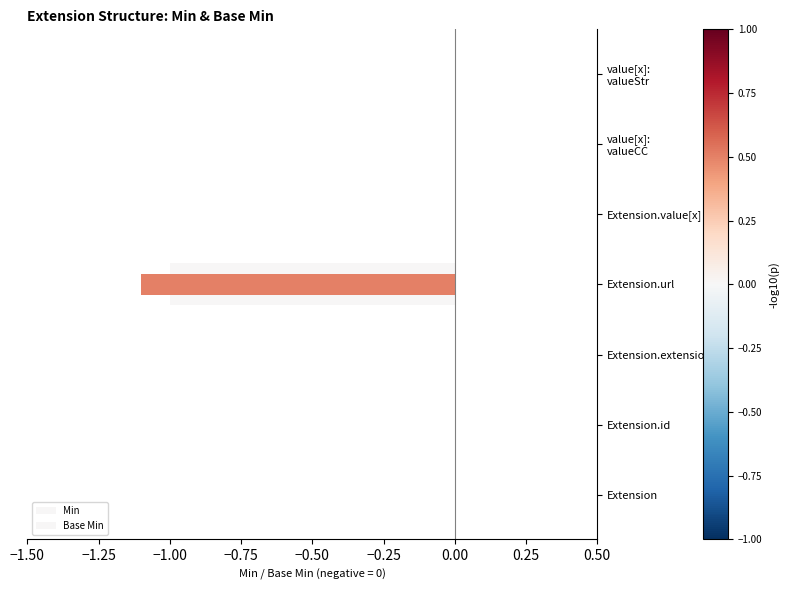

The Min series shows -0.5 at Extension.id. True or false?

False